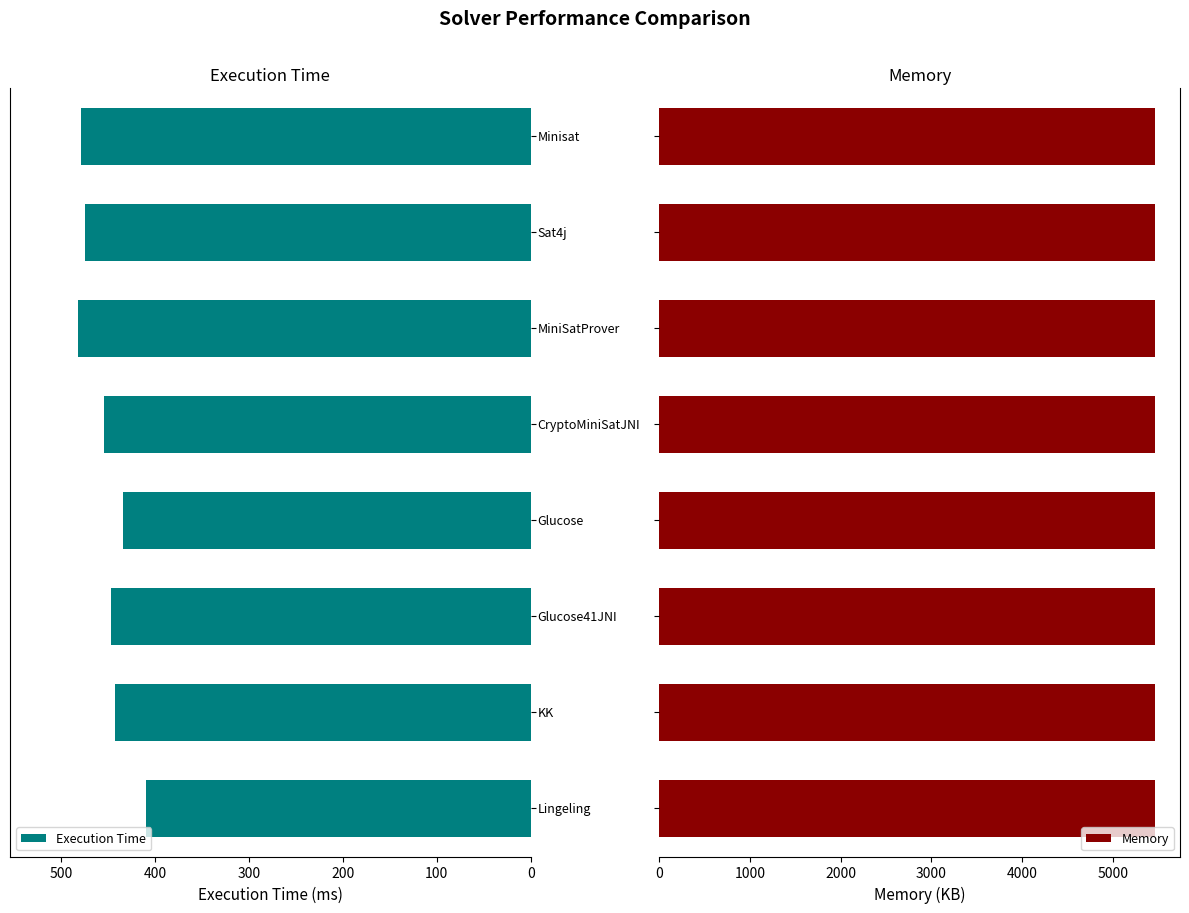

What is the sum of all Memory values?

43743